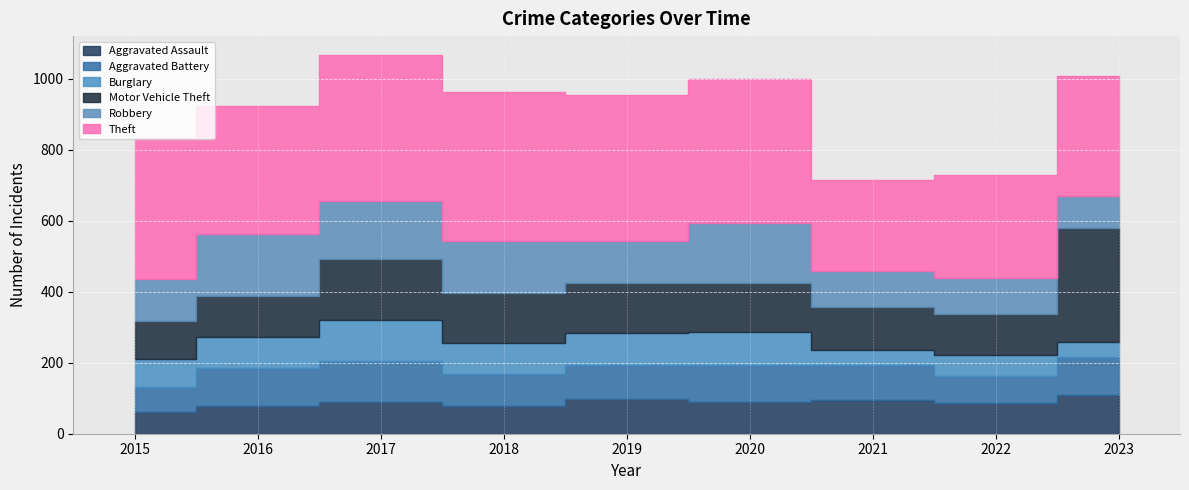

Which series has the widest spread of values?

Motor Vehicle Theft